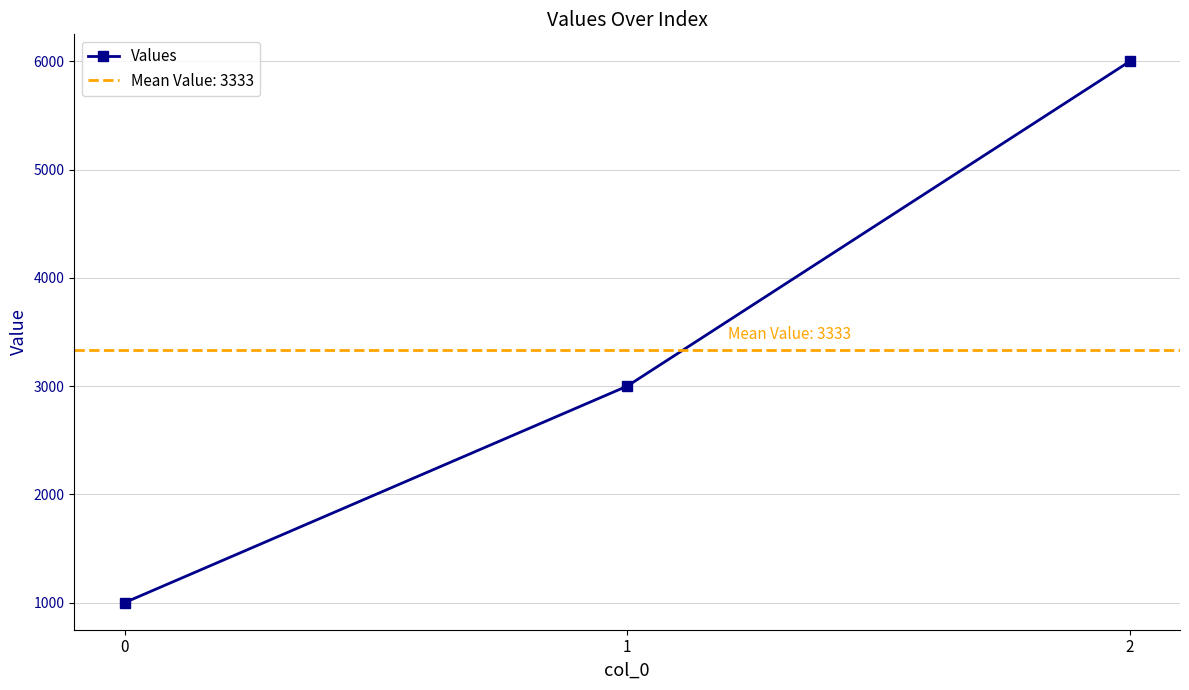

How many distinct data groups are displayed?

1